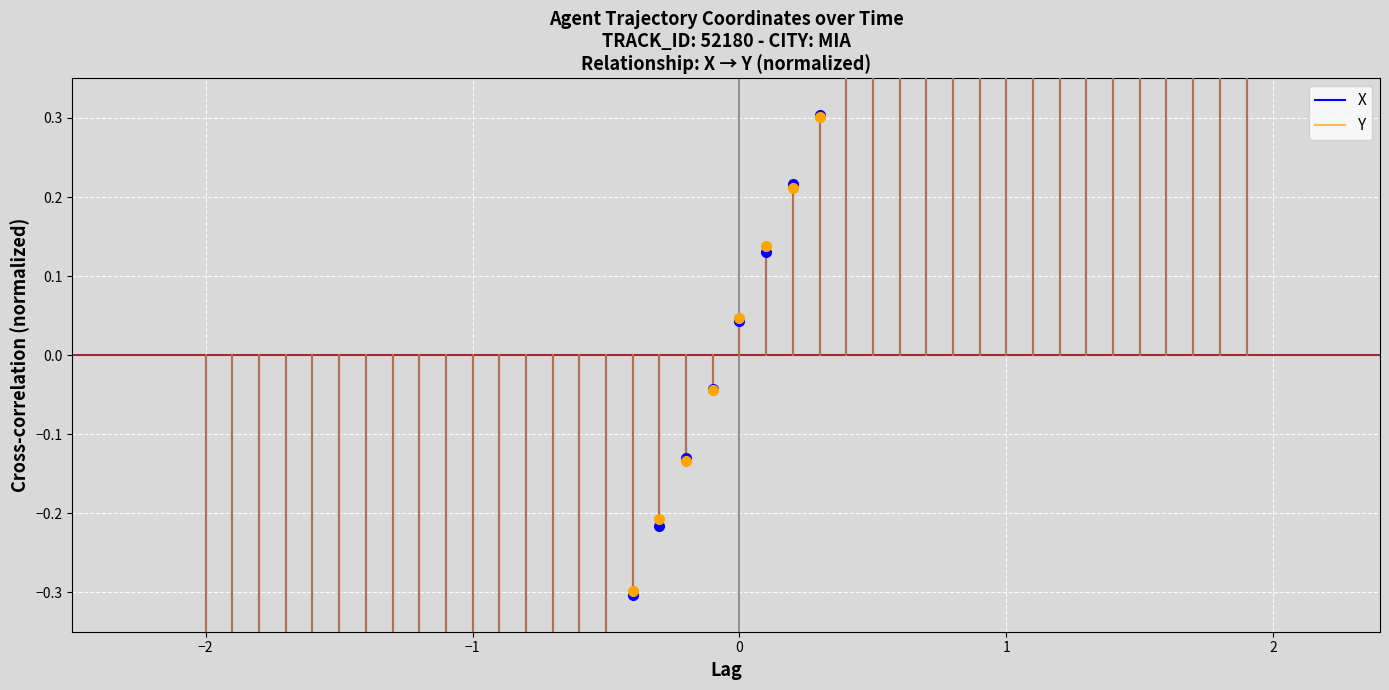

What is the average value of the Y series?

-0.8